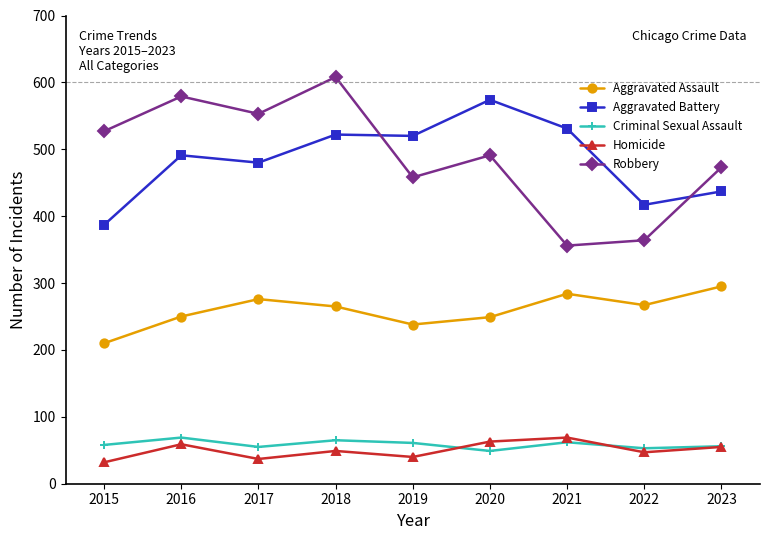

What is the sum of all Aggravated Battery values?

4359